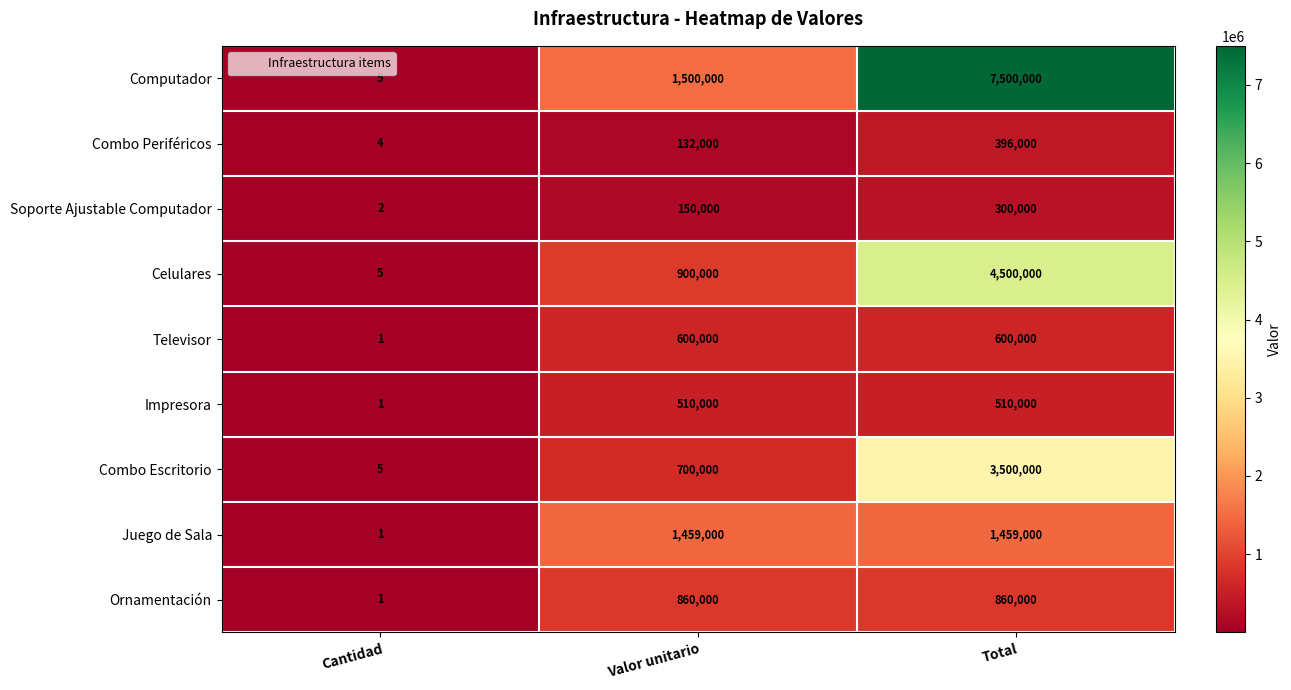

At how many categories does at least one series exceed 4040983?

1